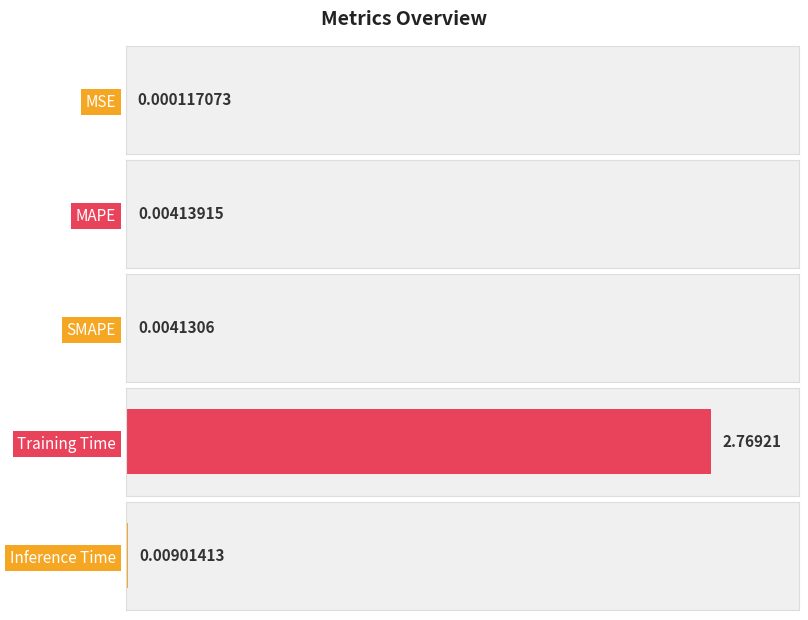

Reading left to right, extract all data points from this chart.

0.0	0.0	0.0	2.8	0.0